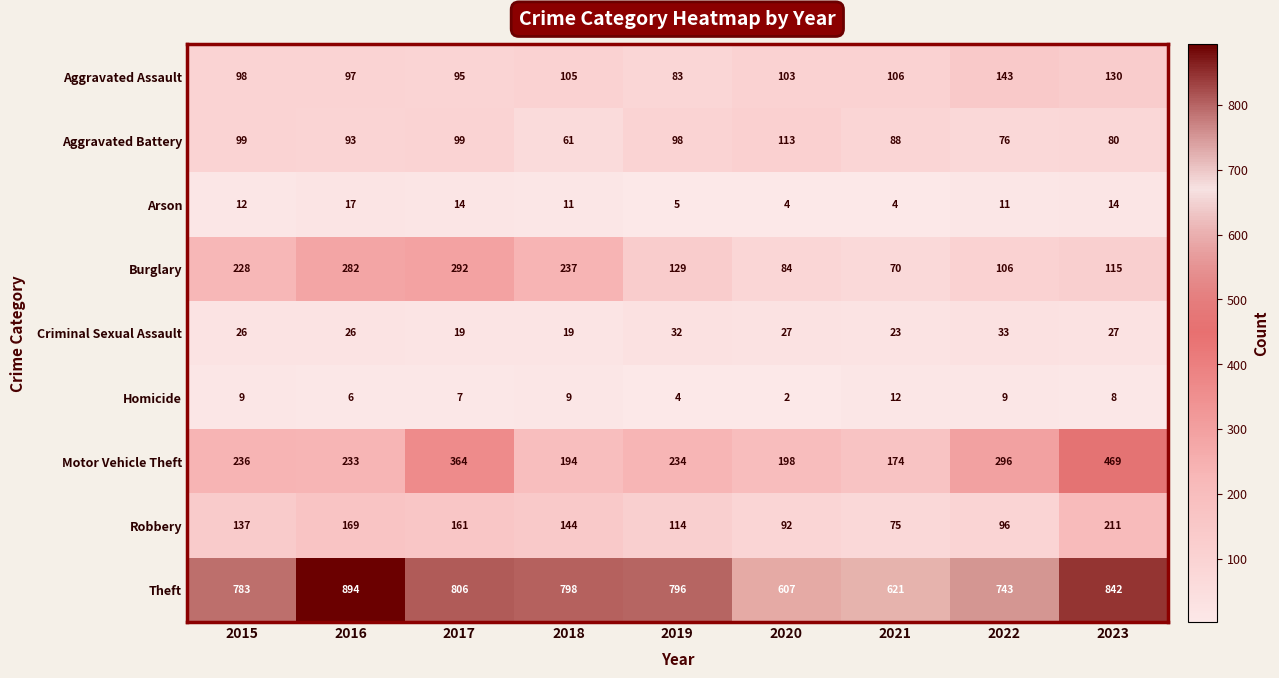

What is the difference between the highest and lowest values at 2018?

789